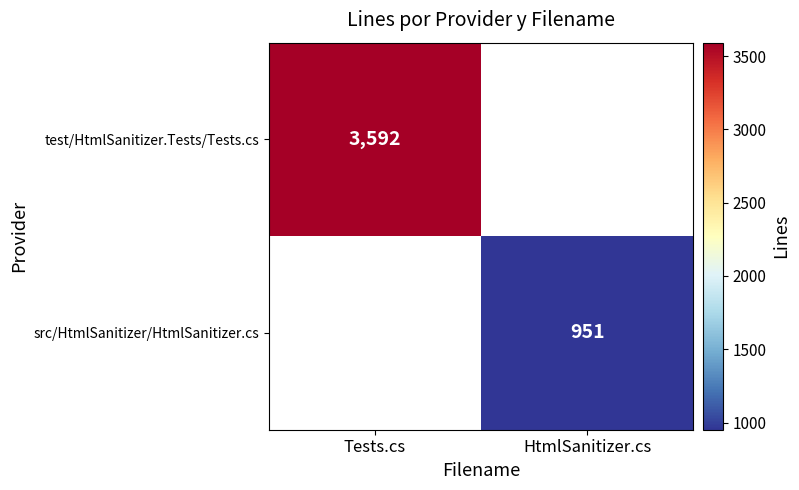

Is it true that src/HtmlSanitizer/HtmlSanitizer.cs equals 634 at HtmlSanitizer.cs?

False